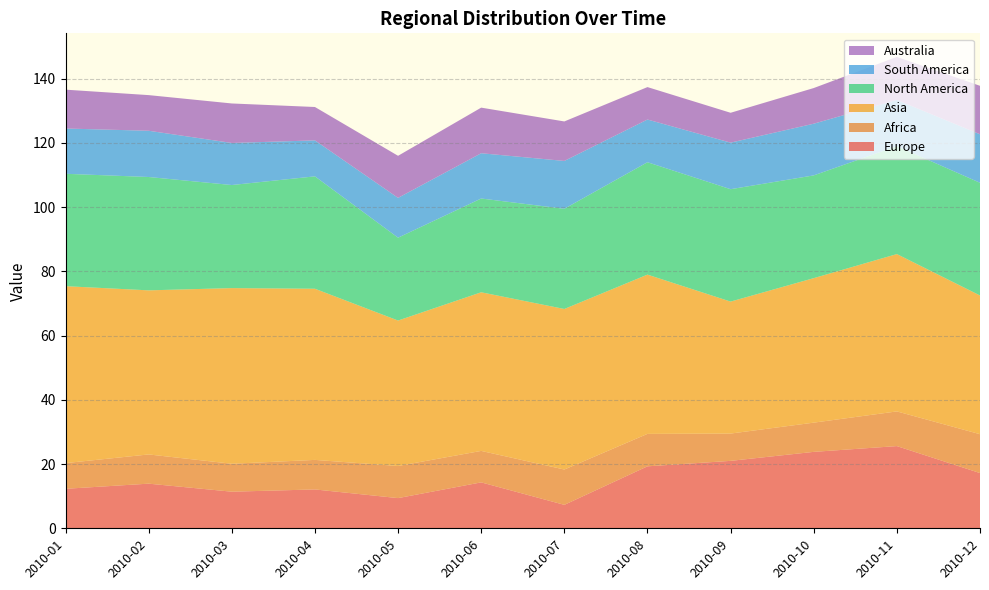

Reading left to right, extract all data points from this chart.

Europe: 12.3	13.9	11.4	12.1	9.4	14.3	7.3	19.3	21.0	23.8	25.6	17.2
Africa: 8.0	9.1	8.7	9.2	10.0	9.8	11.0	10.1	8.5	9.1	10.8	12.1
Asia: 55.1	51.1	54.7	53.3	45.3	49.4	50.0	49.6	41.1	45.0	49.0	43.2
North America: 35.0	35.3	32.1	35.0	25.8	29.2	31.2	35.0	35.0	32.0	33.6	35.1
South America: 14.1	14.4	13.1	11.2	12.4	14.1	14.9	13.3	14.5	16.1	14.4	15.1
Australia: 12.1	11.1	12.3	10.4	13.1	14.2	12.3	10.1	9.3	11.1	13.4	15.1